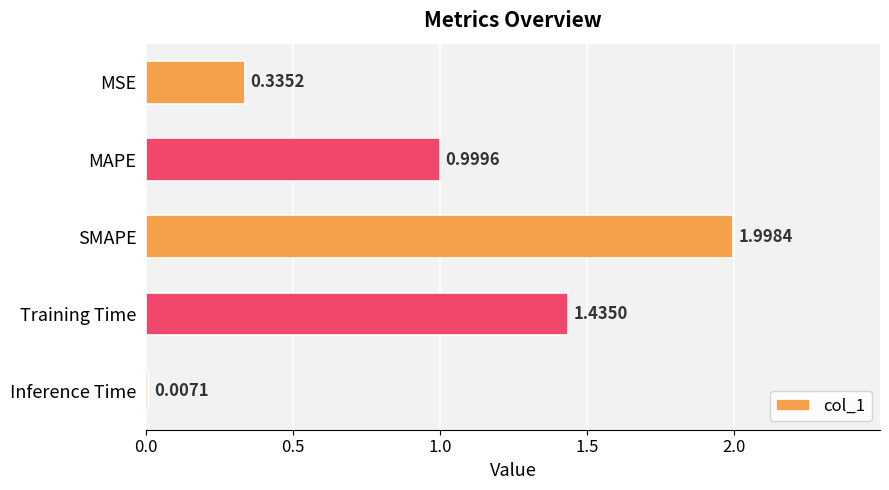

What is the sum of the values at SMAPE and MAPE?

3.0